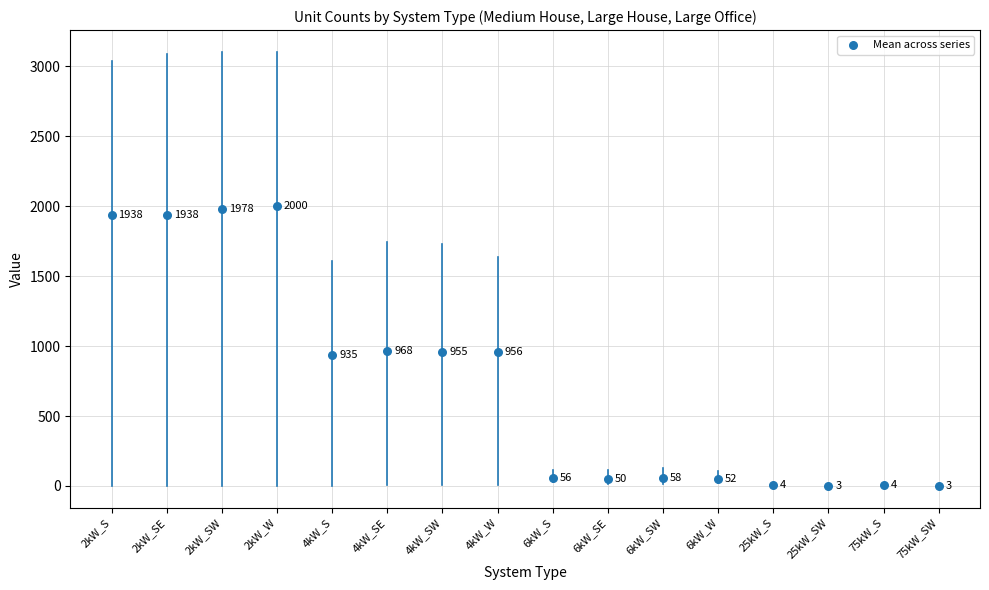

What Y value in the scatter plot is closest to 1001?

967.7